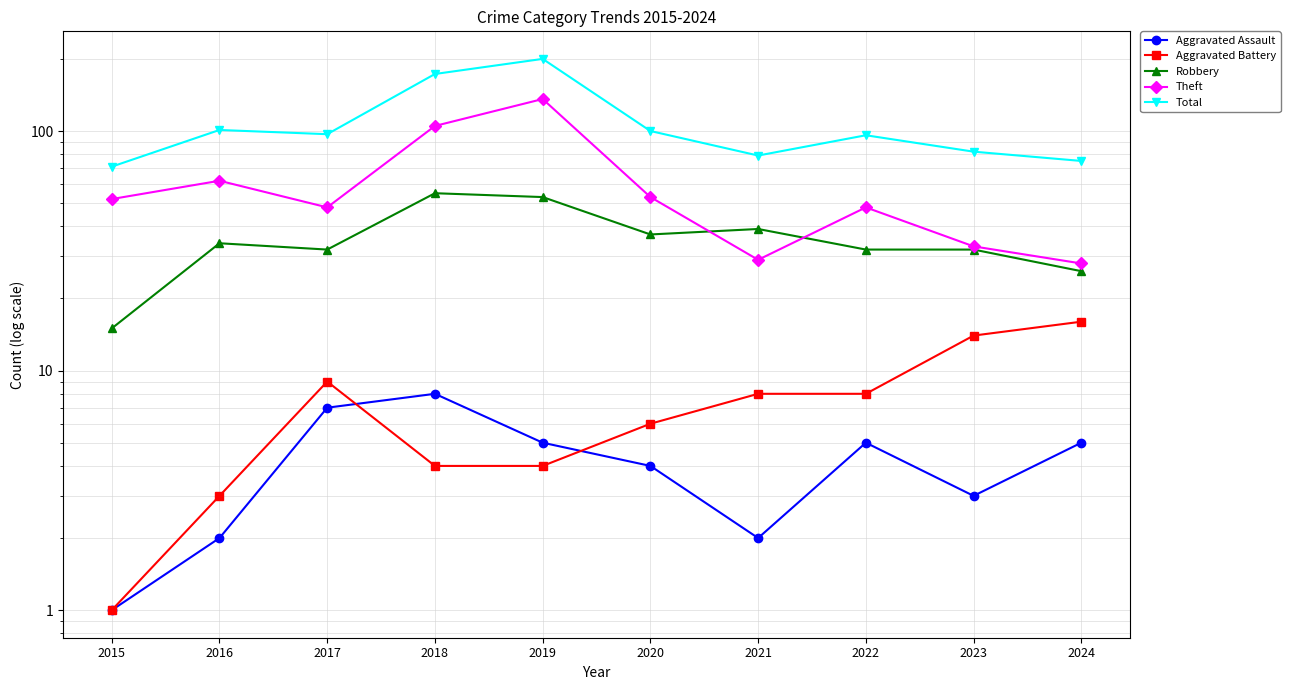

What is the sum of the Aggravated Battery values at 2018 and 2015?

5